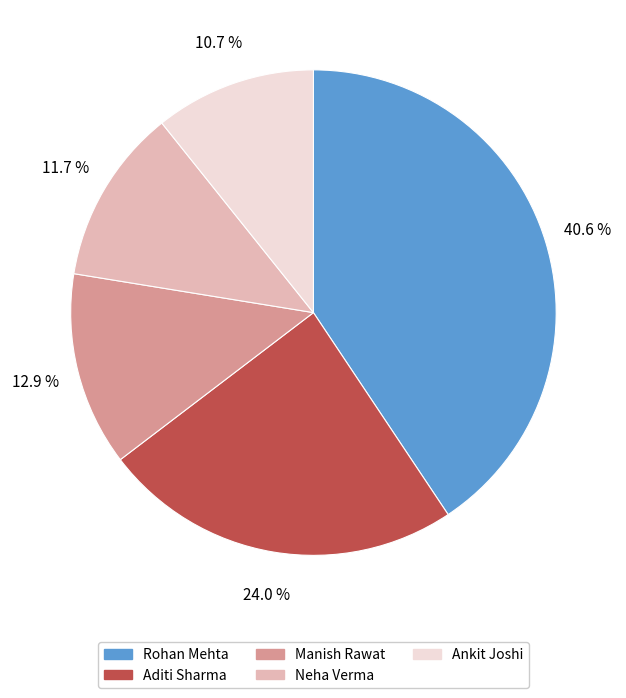

To the nearest percent, what portion does Manish Rawat represent?

13%